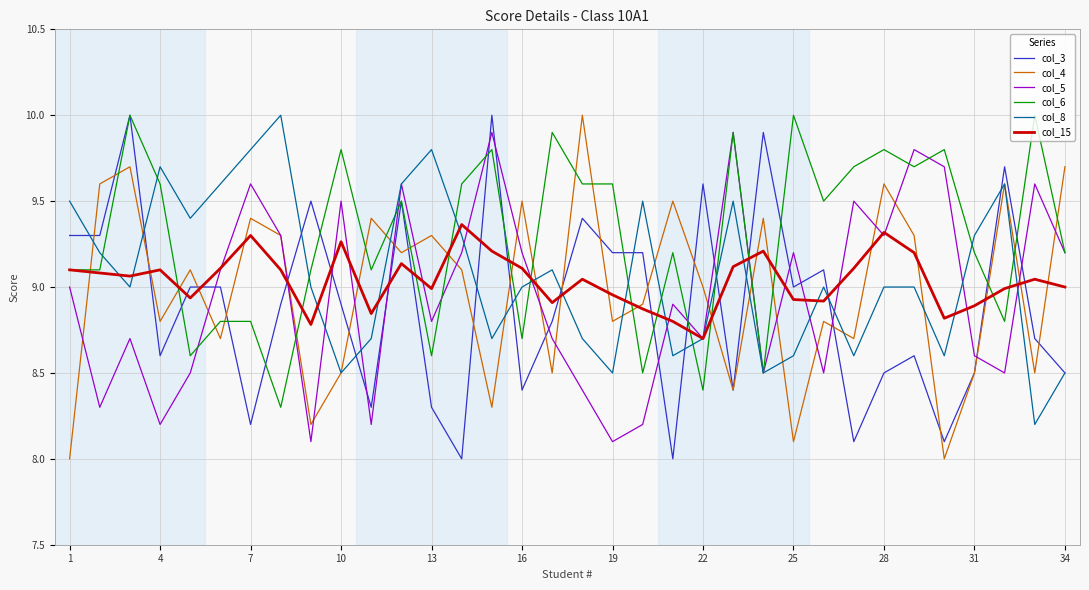

What is the lowest value of the col_15 series?

8.7